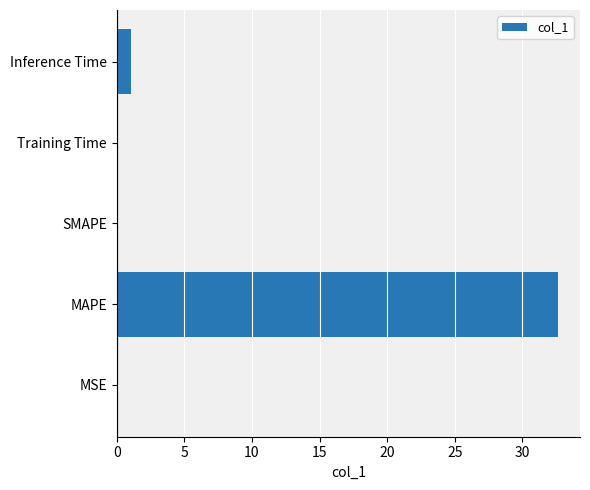

The value at Inference Time is 1.0. True or false?

True